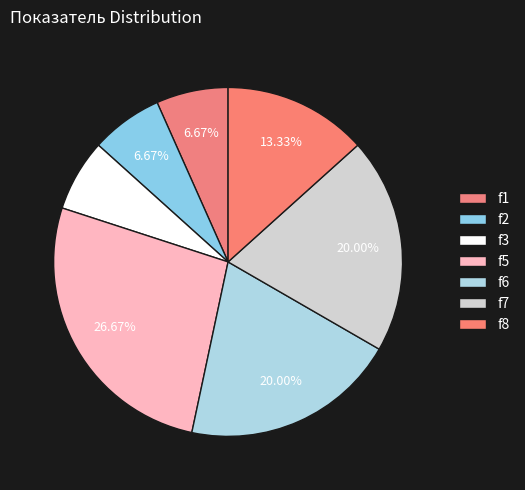

True or false: f2 accounts for 14% of the total.

False